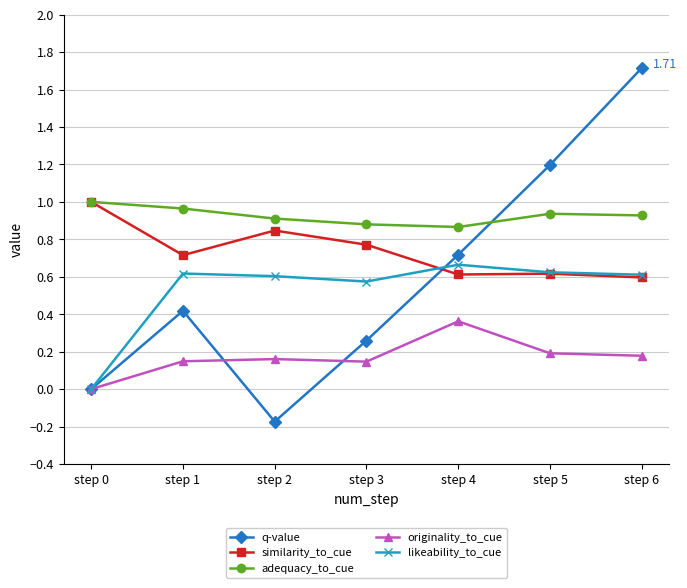

Which series has the largest range (max minus min)?

q-value